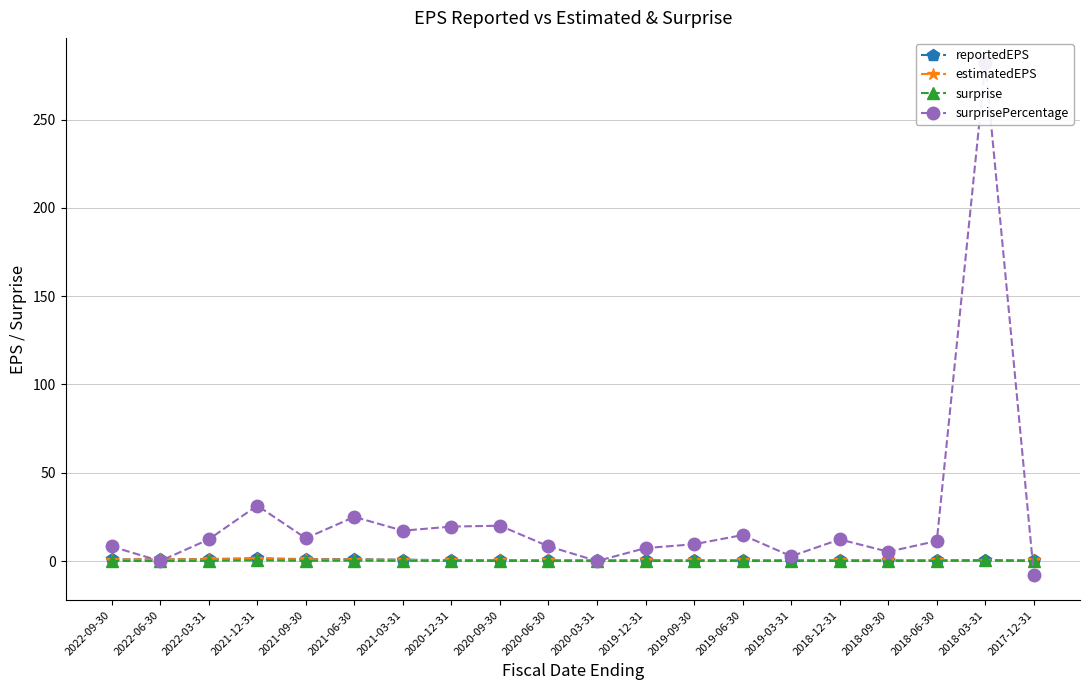

Is the value of surprisePercentage at 2021-03-31 greater than the value of estimatedEPS at 2021-12-31?

Yes